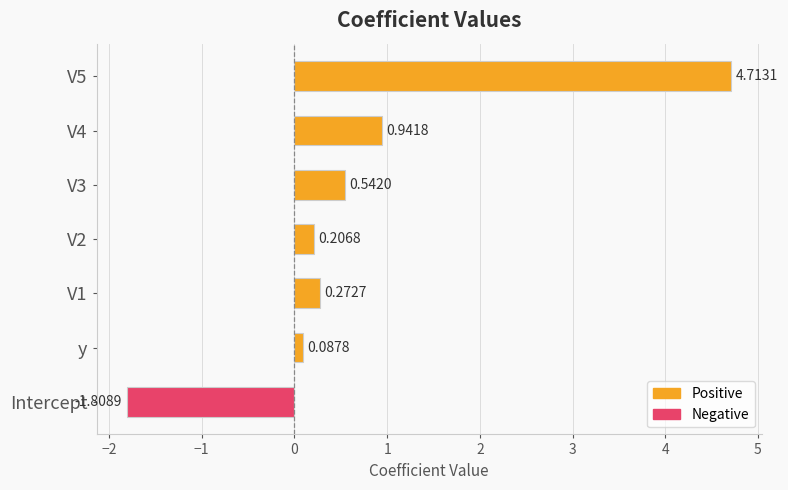

How many bars are there in total?

7